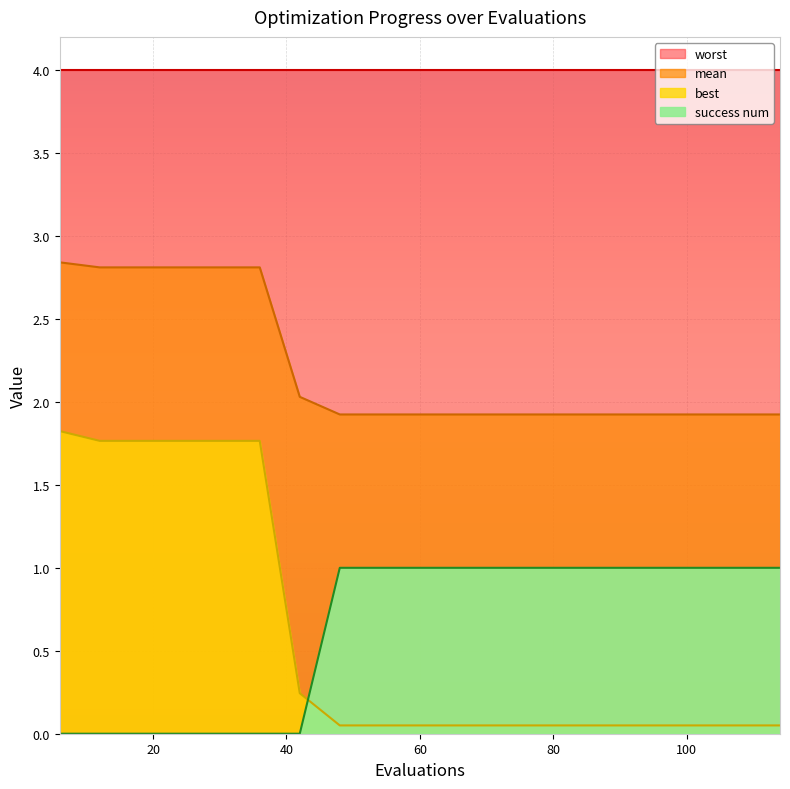

What is the value of the mean point at the 15th from the left?

1.9